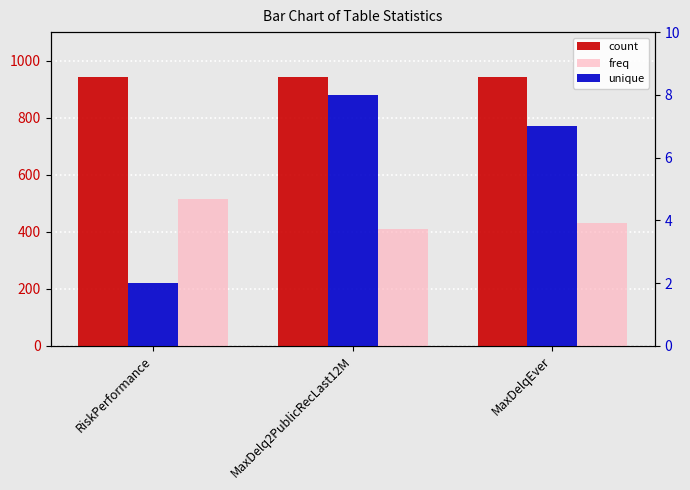

Rank the series at RiskPerformance from highest to lowest value.

count, freq, unique